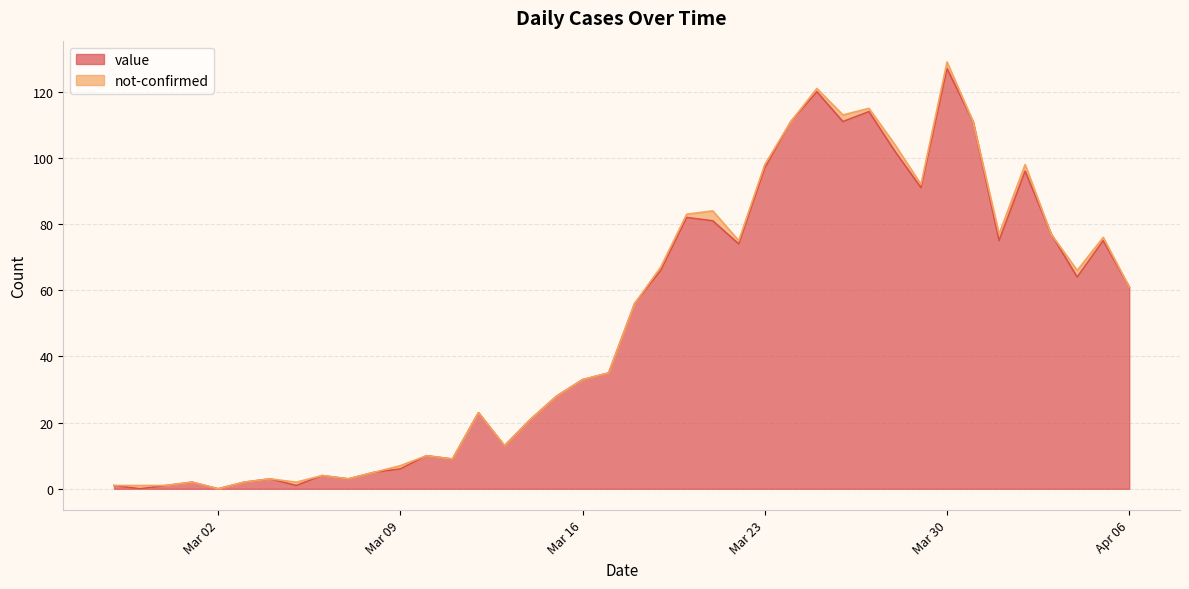

What is the change in value from 2020-03-15 to 2020-03-20?

+54